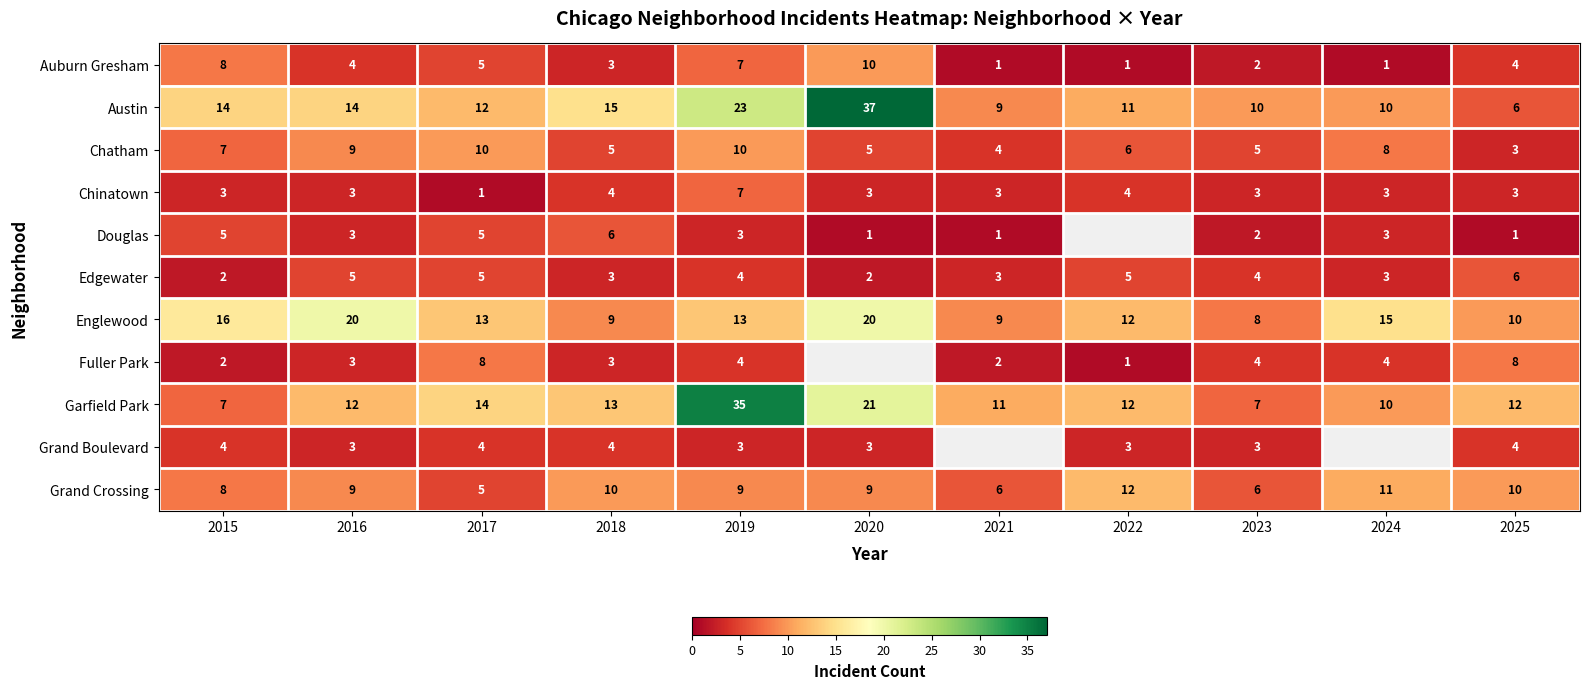

What is the sum of all Edgewater values?

42